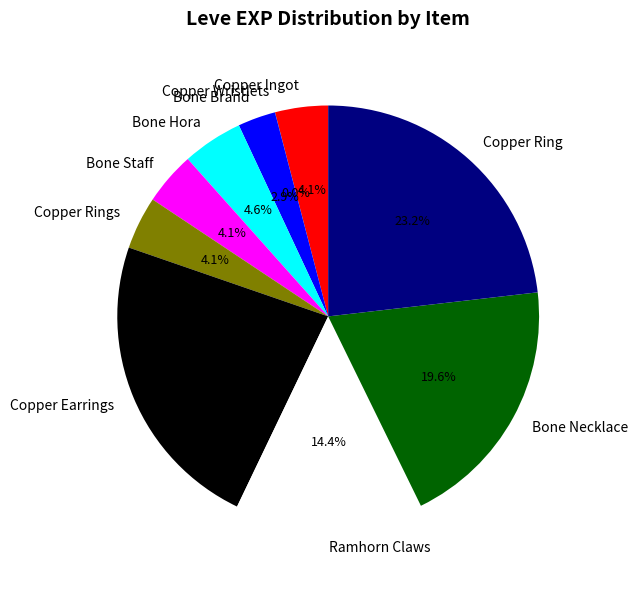

Is there any slice that represents more than half of the pie?

No